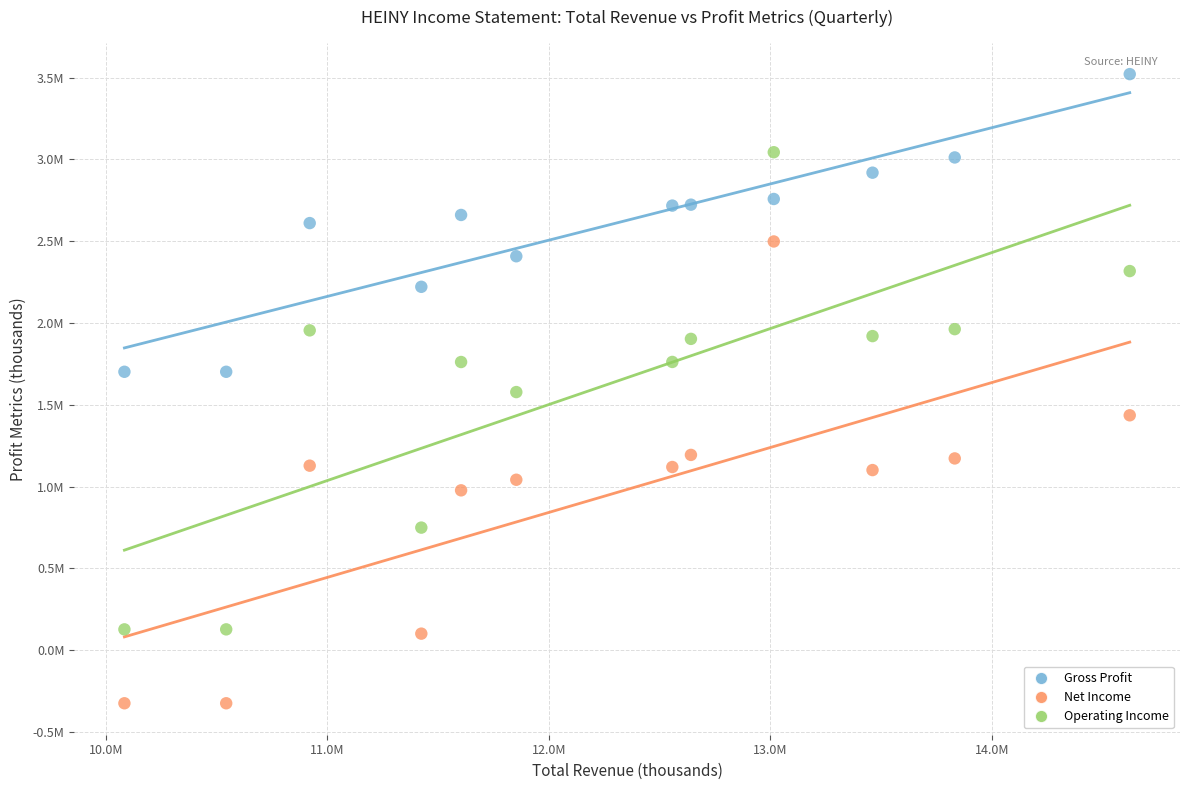

Which series has the largest Y range (max minus min)?

Operating Income